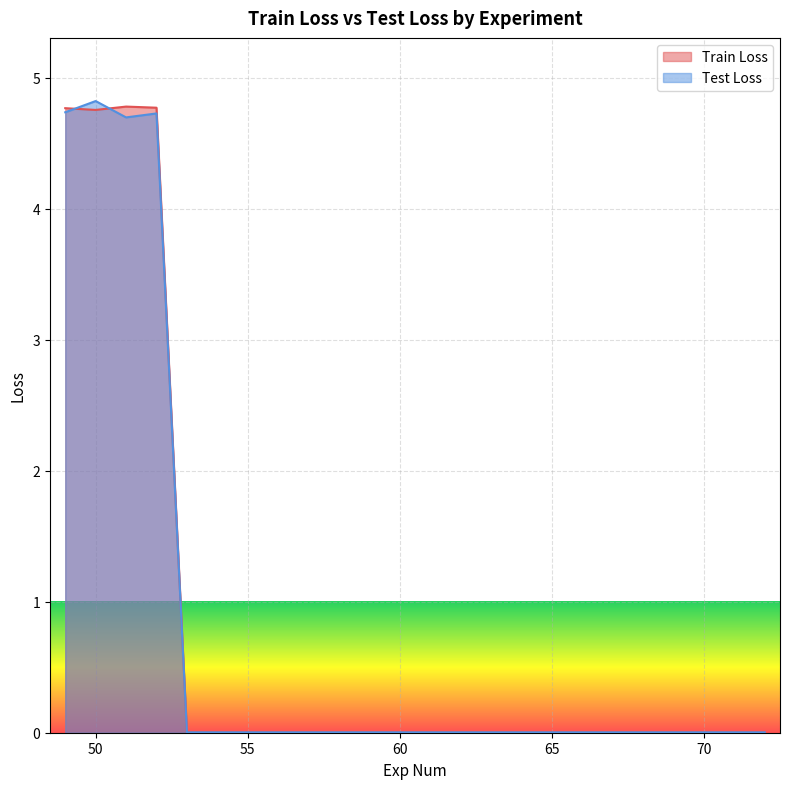

At which category does Train Loss reach its first local peak?

51